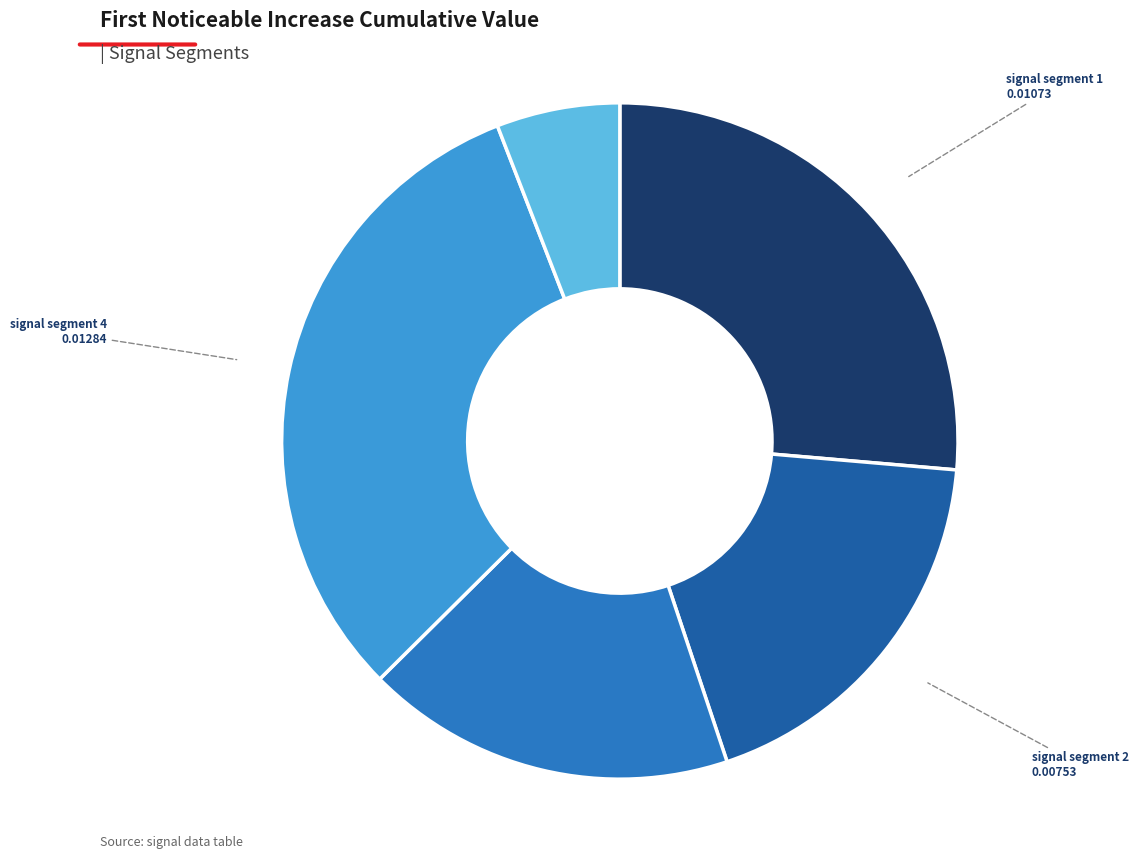

Is there any slice that represents more than half of the pie?

No